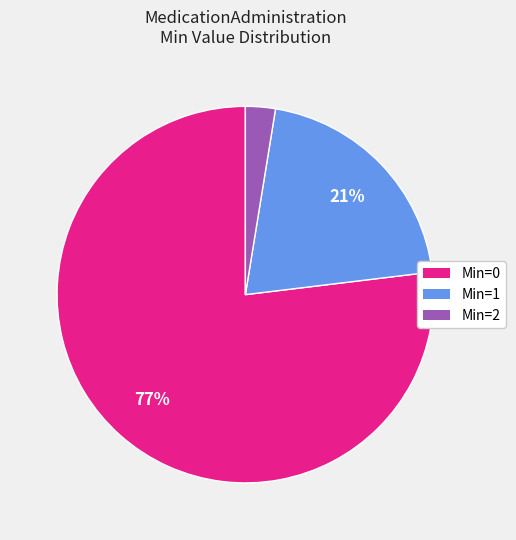

How many segments does this pie chart have?

3